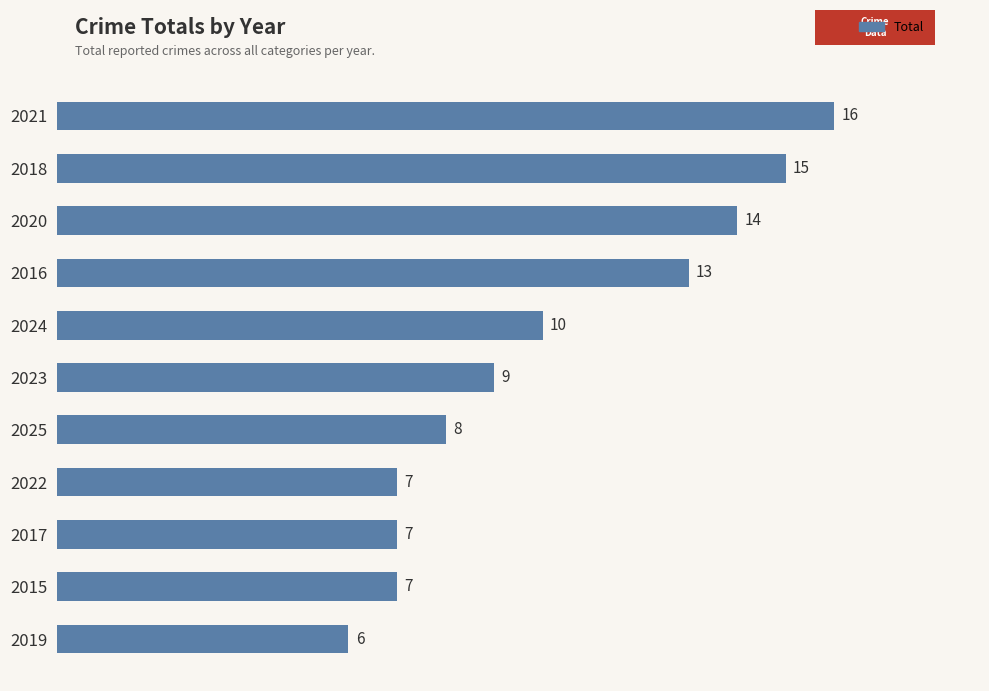

The value at 2022 is 2. True or false?

False